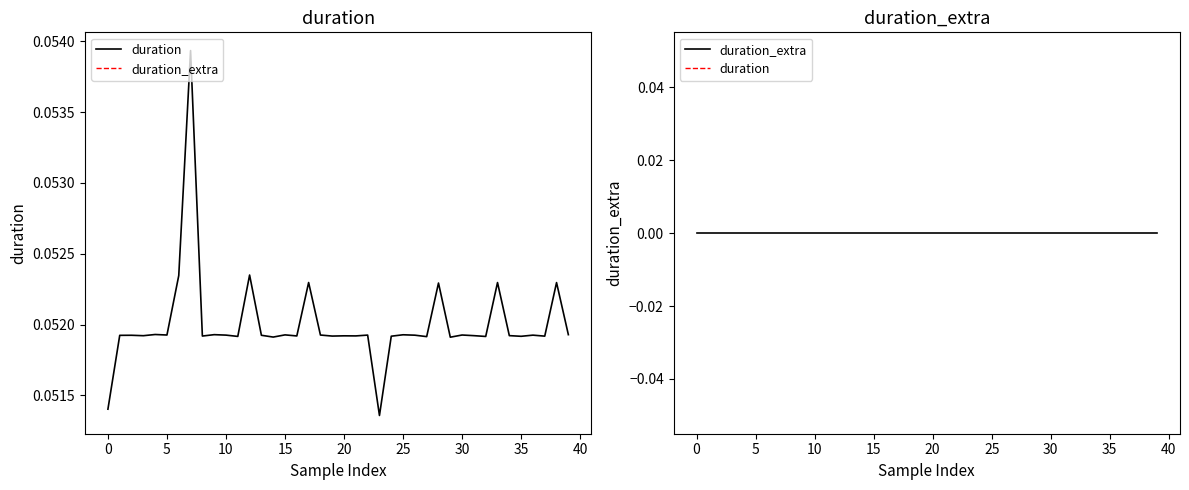

True or false: duration_extra and duration cross at least once.

False